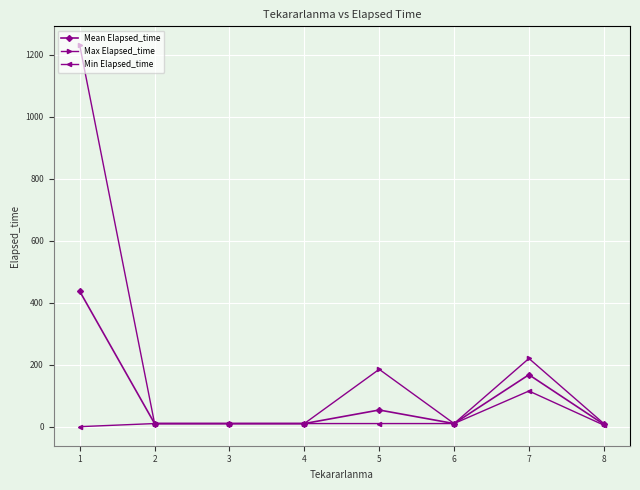

Rank the series by their average value, from lowest to highest.

Min Elapsed_time, Mean Elapsed_time, Max Elapsed_time